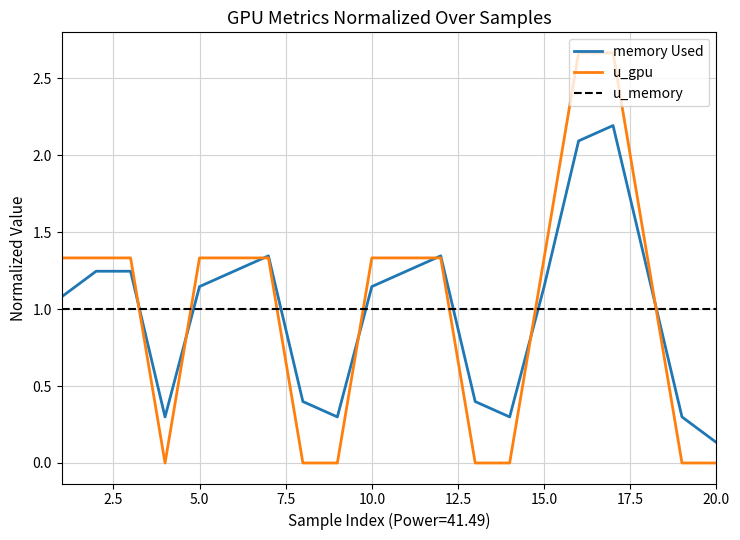

What is the maximum value for u_memory?

1.0